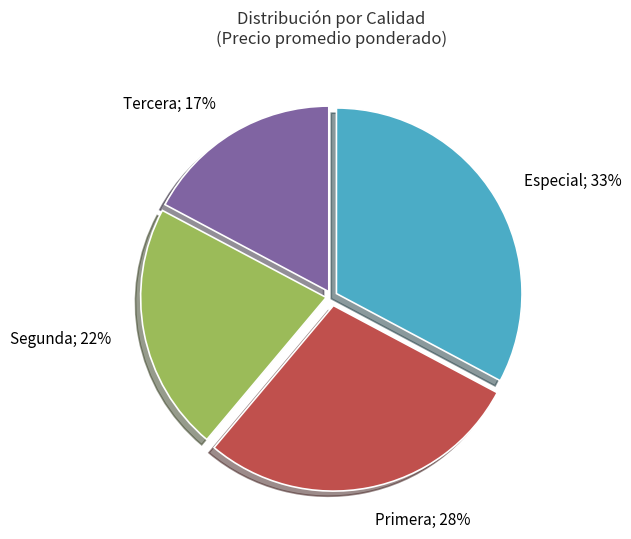

To the nearest percent, what is the average slice percentage?

25%